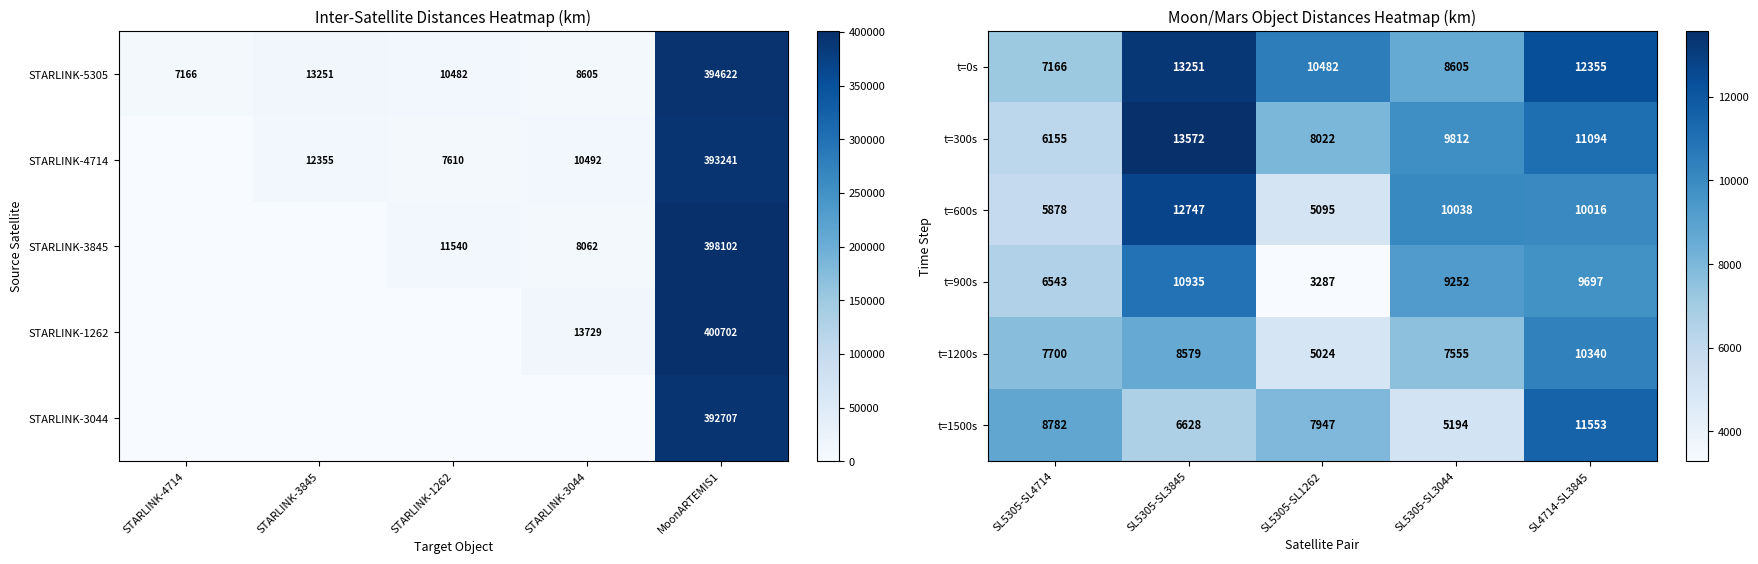

Which category has the highest value in the t=1200s series?

SL4714-SL3845